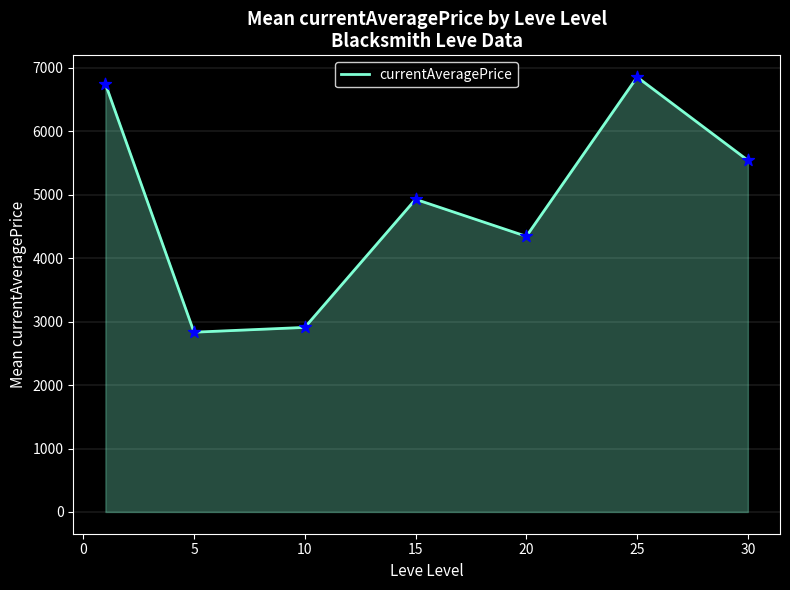

How many interior local peaks (higher than both neighbors) does the data have?

2